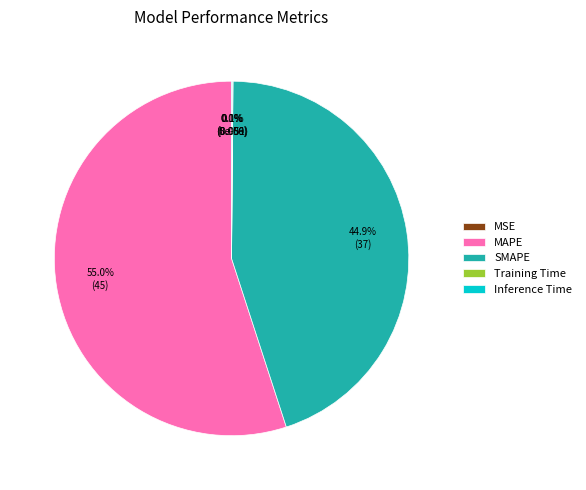

What percentage is NOT represented by MAPE?

45.0%